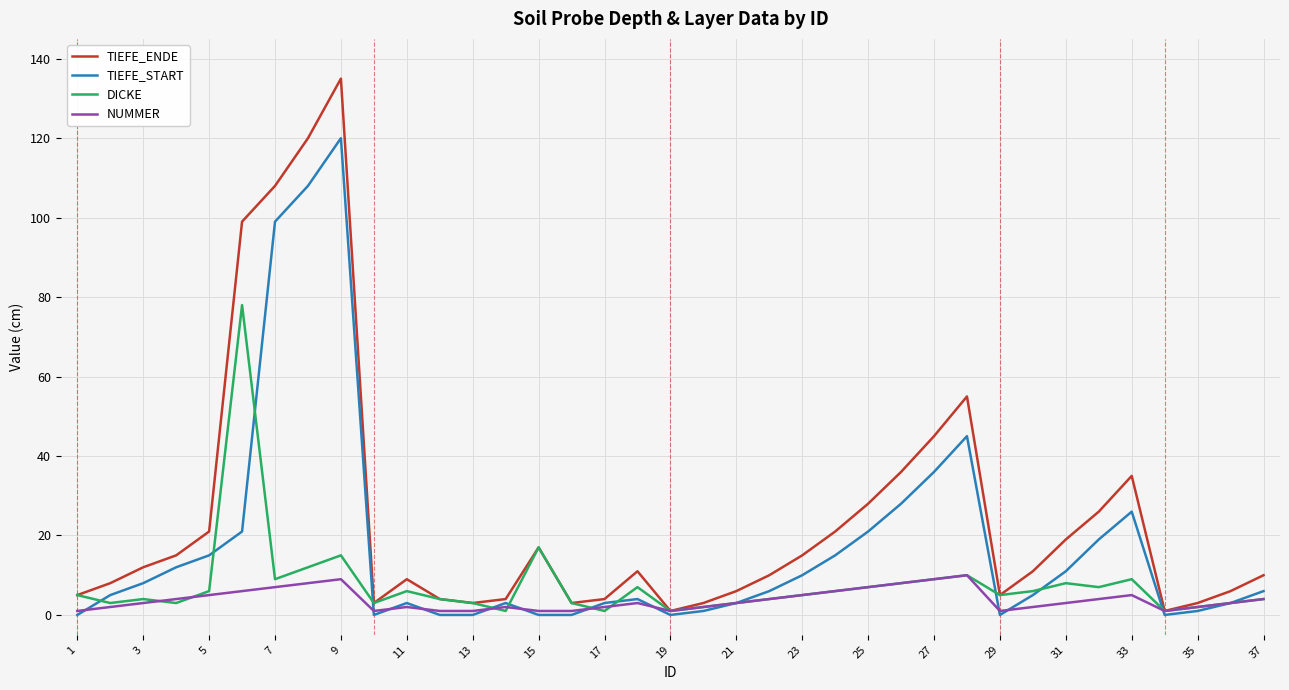

What are all the series names shown in the legend?

TIEFE_ENDE, TIEFE_START, DICKE, NUMMER